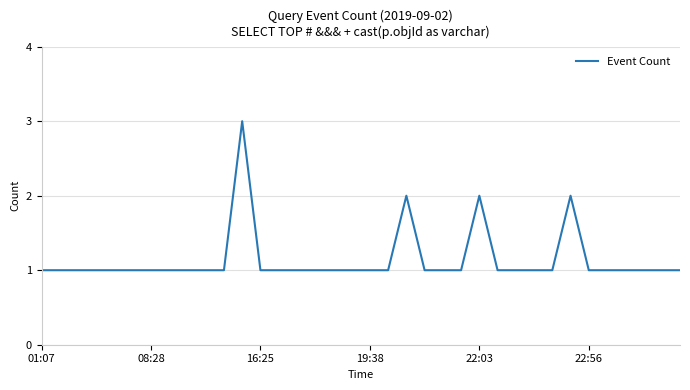

What is the average value?

1